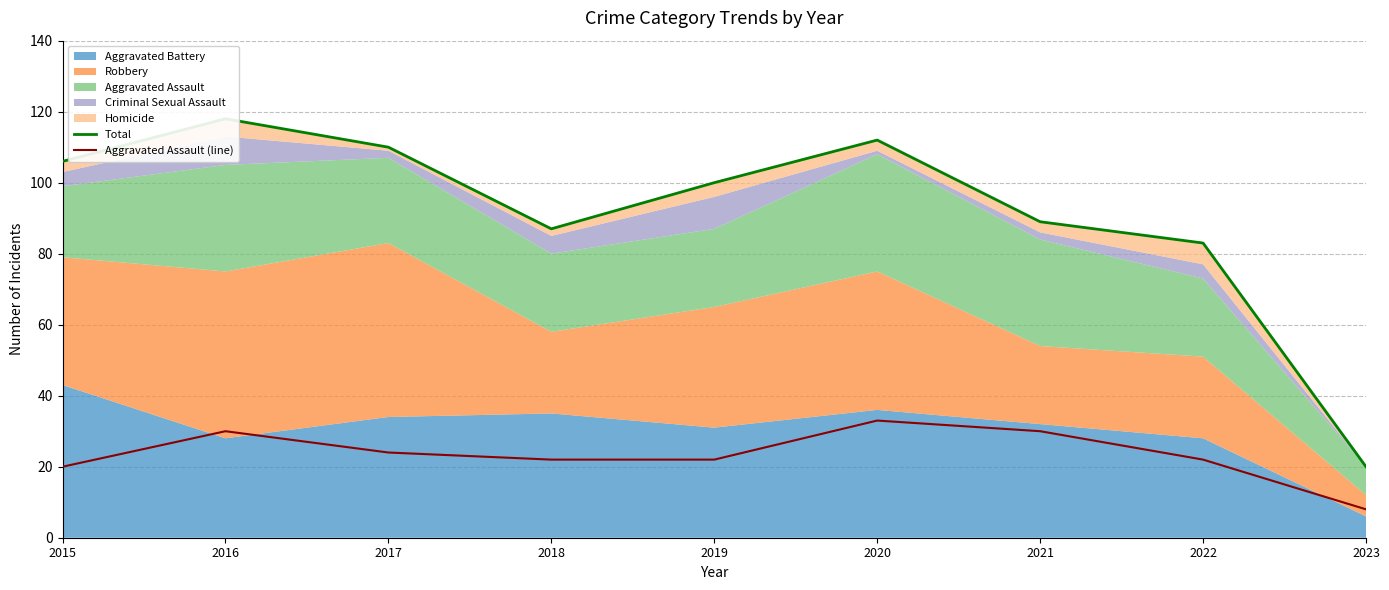

What is the total value across all series at 2015?

126